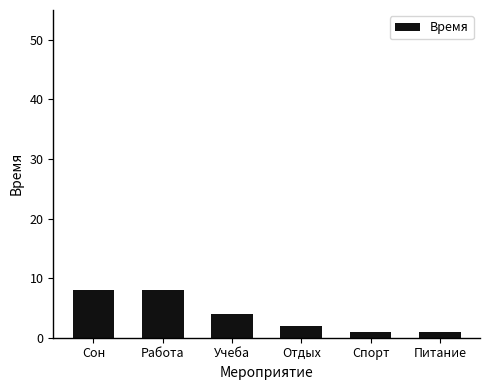

Are the bars grouped side by side (vs. stacked)?

No